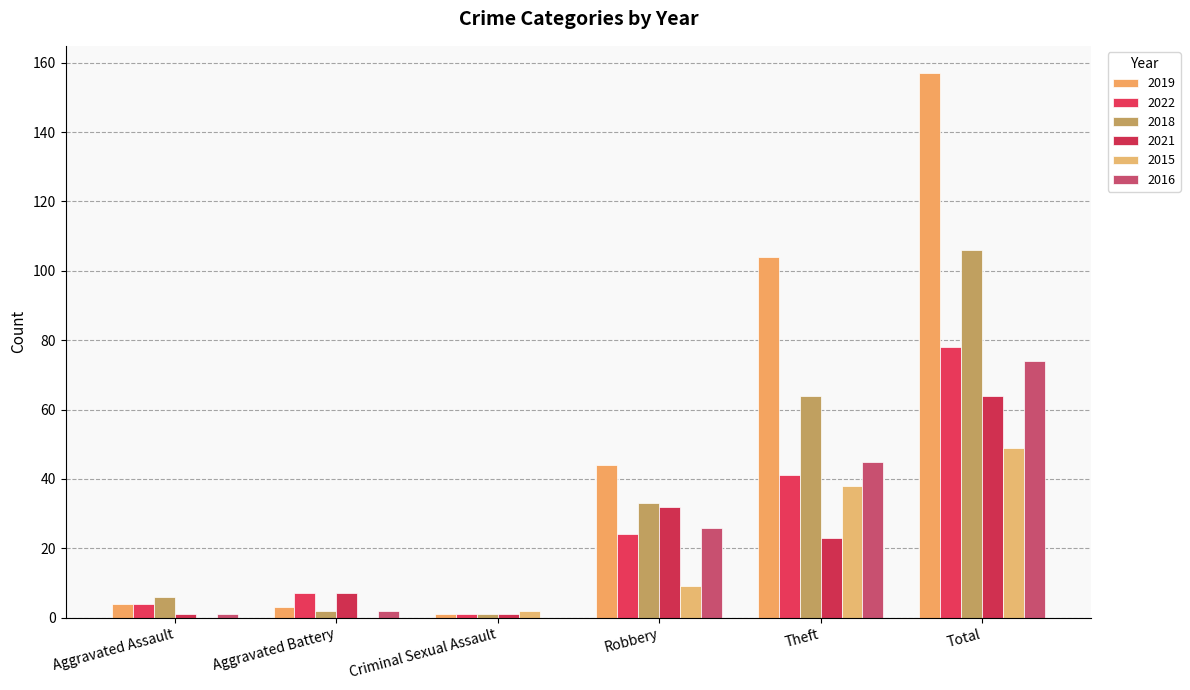

The value of 2018 at Criminal Sexual Assault is 0. True or false?

False